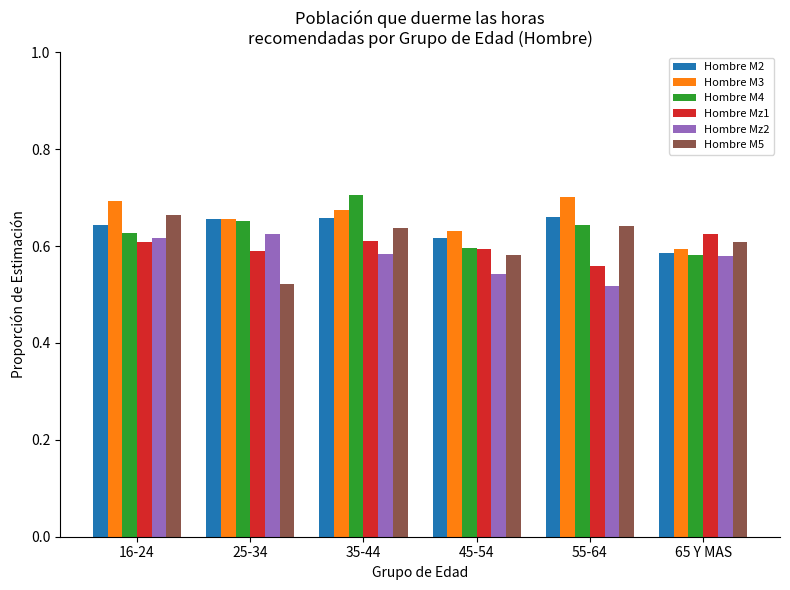

Which category has the lowest value in the Hombre M4 series?

65 Y MAS